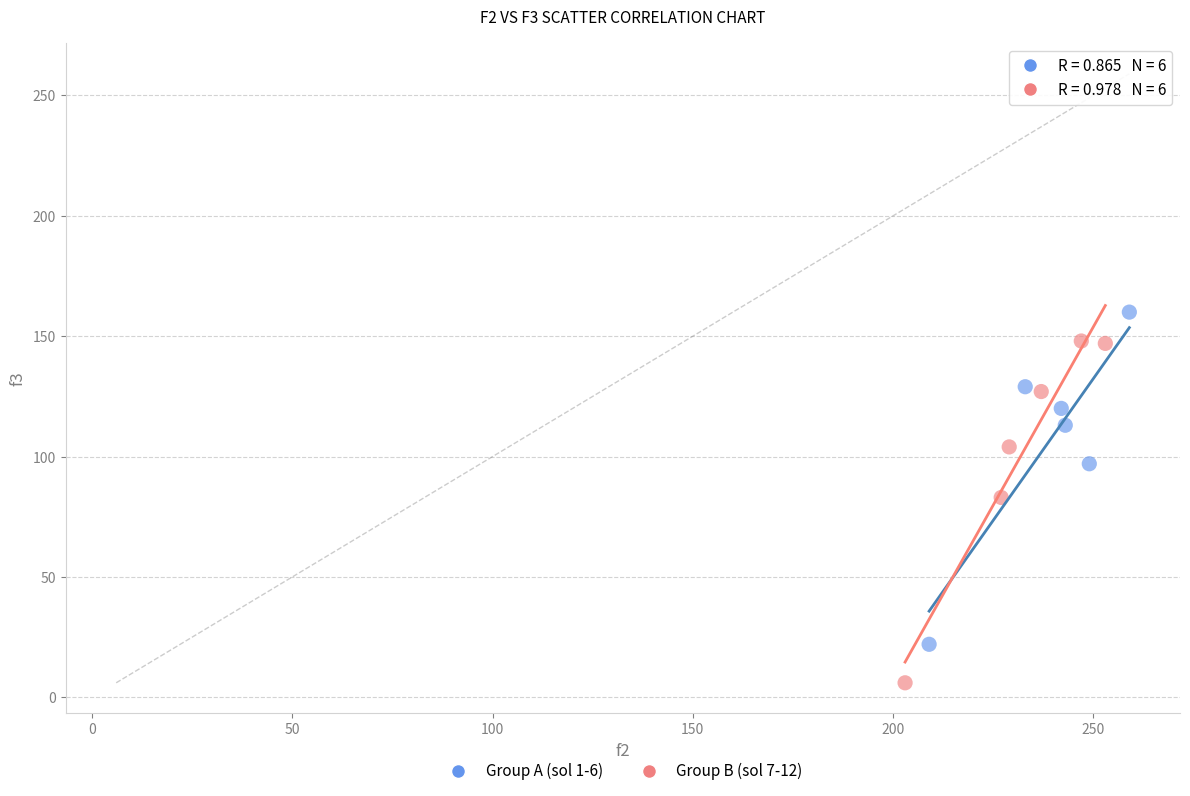

What are all the series names shown in the legend?

Group A (sol 1-6), Group B (sol 7-12)